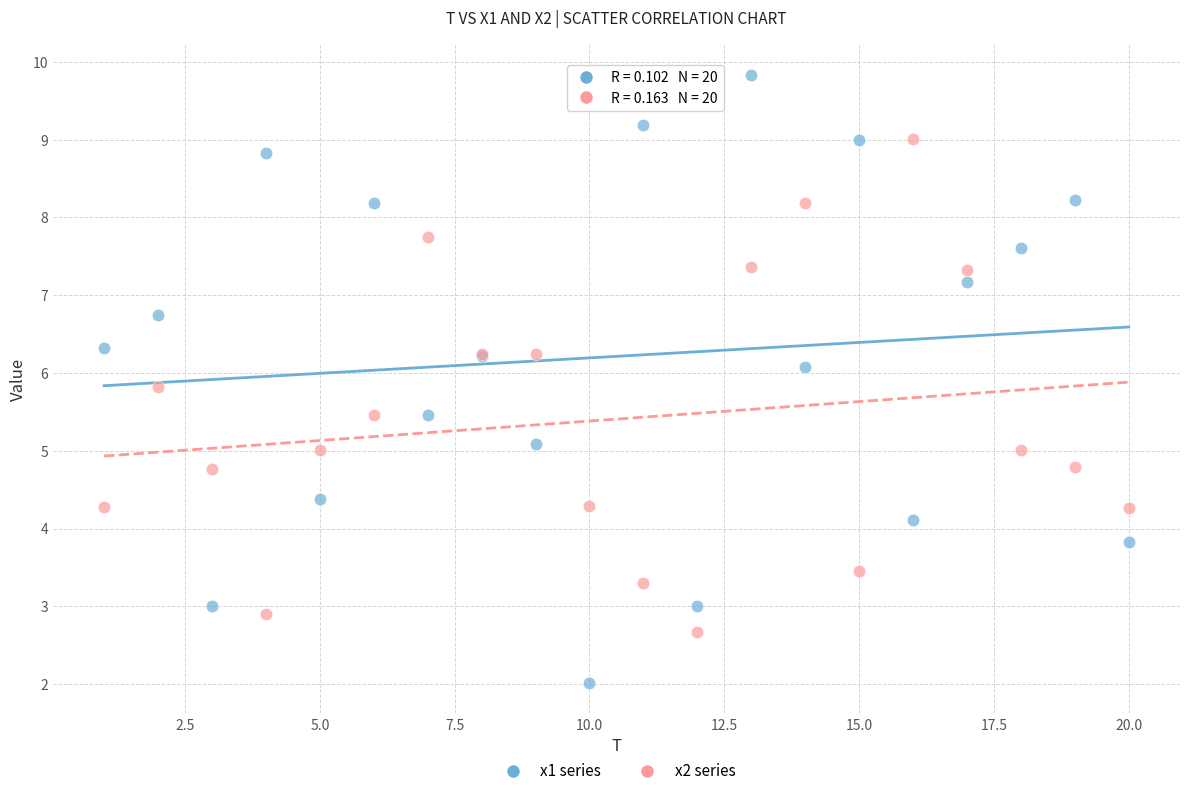

Which series contains the lowest Y value?

x1 series